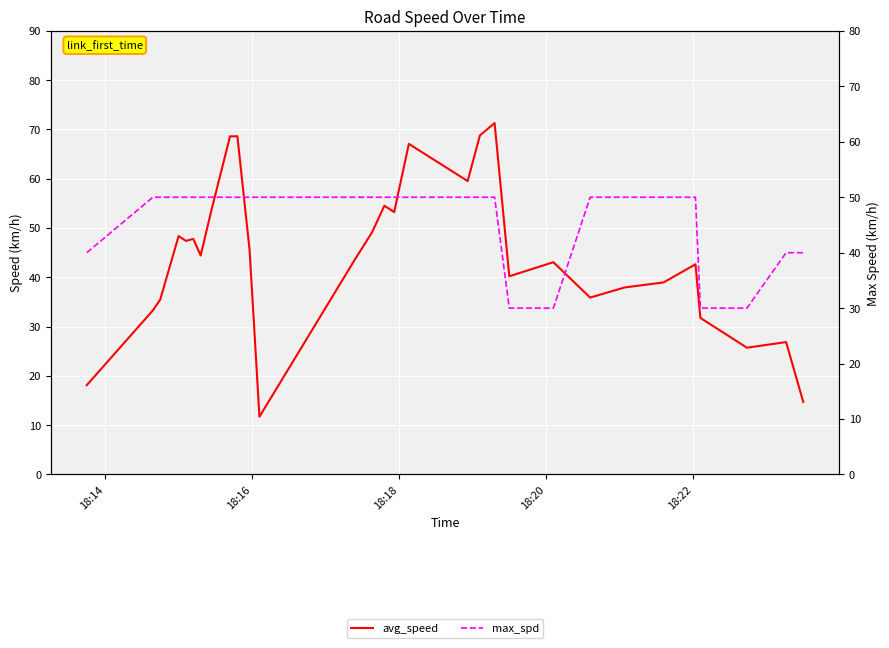

What is the difference between the maximum and minimum values in the avg_speed series?

59.6